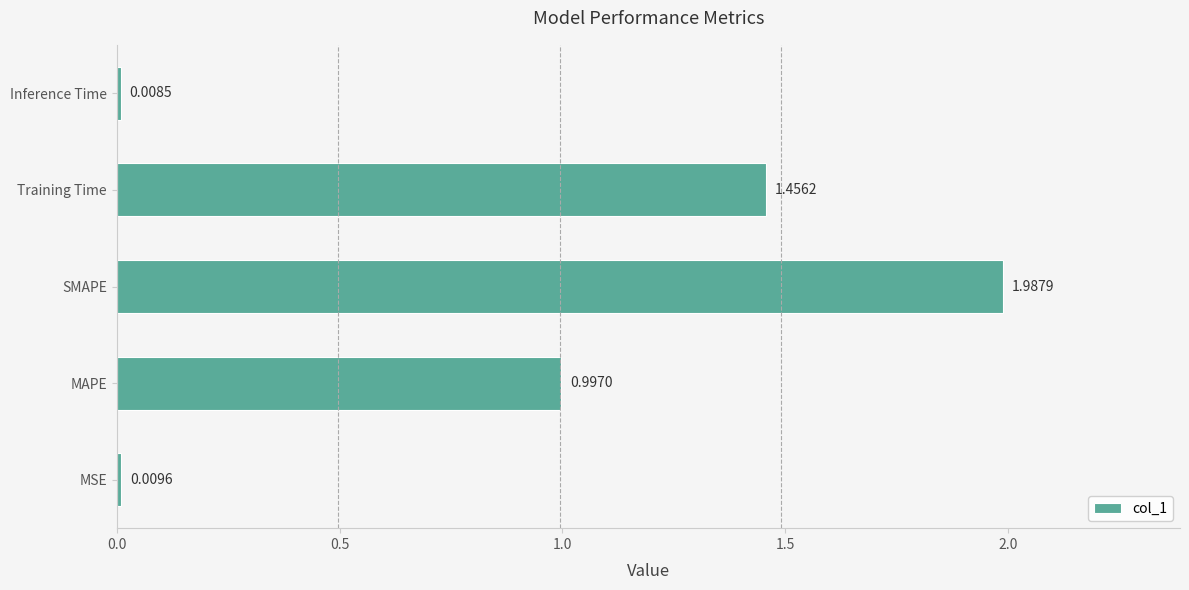

What is the sum of the values at Training Time and SMAPE?

3.4